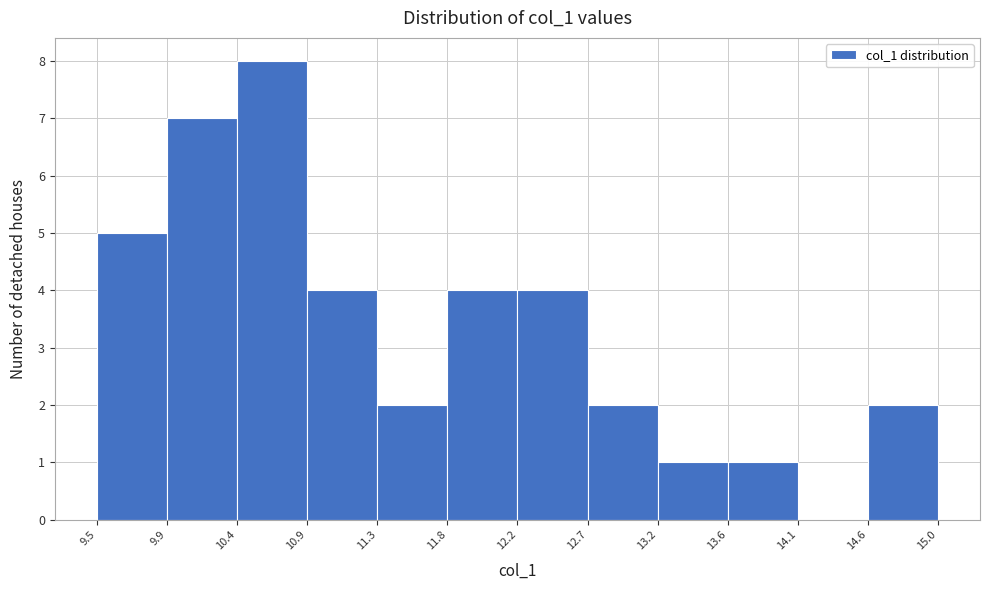

Reading left to right, transcribe this chart: for each bar, give the range it covers on the x-axis and its height. The values are not printed on the chart, so give them approximately, as read against the axis.

9.5 to 9.9: 5
9.9 to 10.4: 7
10.4 to 10.9: 8
10.9 to 11.3: 4
11.3 to 11.8: 2
11.8 to 12.2: 4
12.2 to 12.7: 4
12.7 to 13.2: 2
13.2 to 13.6: 1
13.6 to 14.1: 1
14.1 to 14.6: 0
14.6 to 15.0: 2